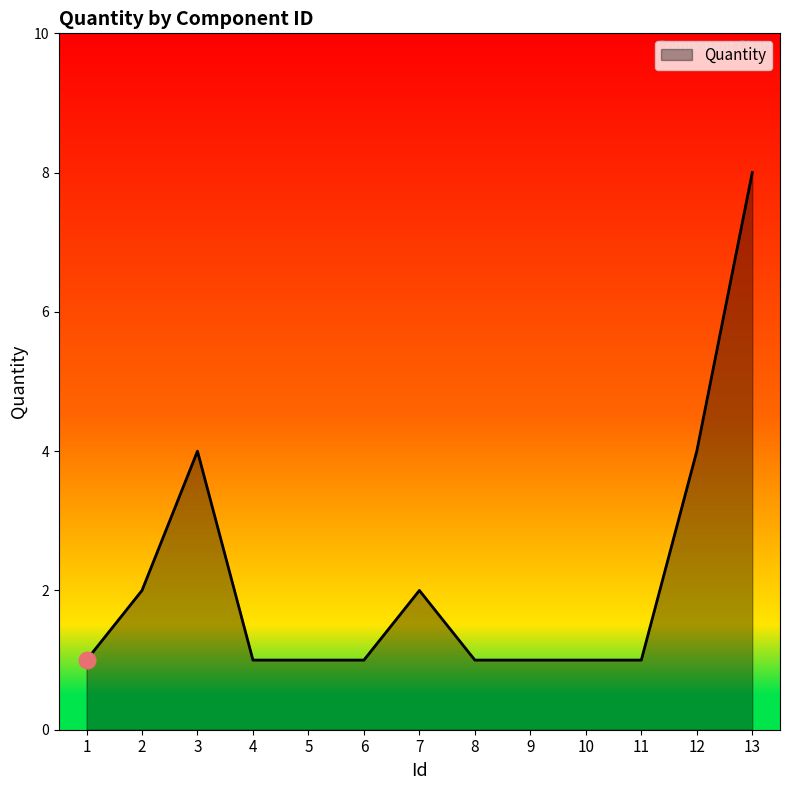

Reading left to right, list all the values displayed in this chart.

1=1	2=2	3=4	4=1	5=1	6=1	7=2	8=1	9=1	10=1	11=1	12=4	13=8